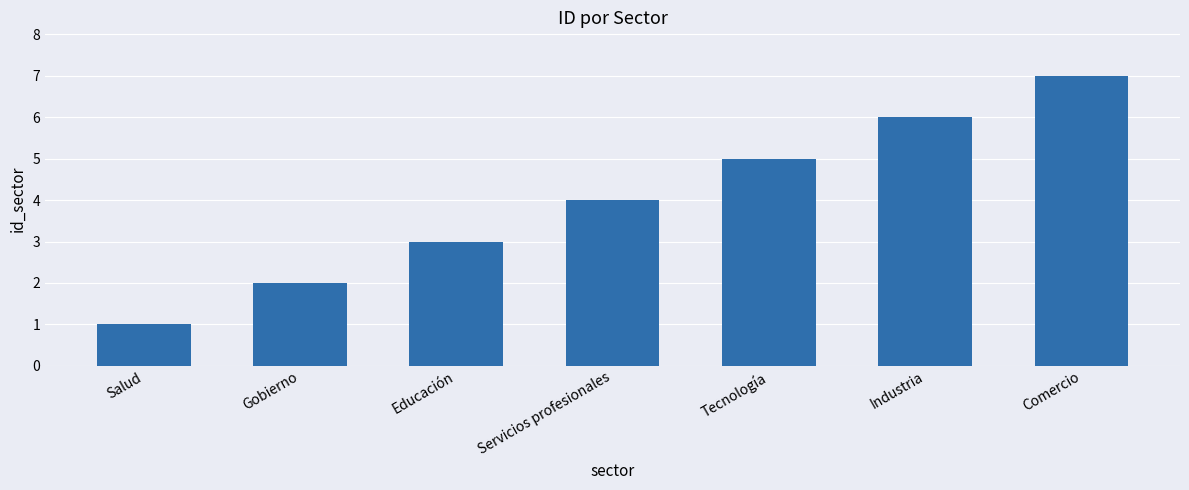

Which has a higher value, Industria or Educación?

Industria